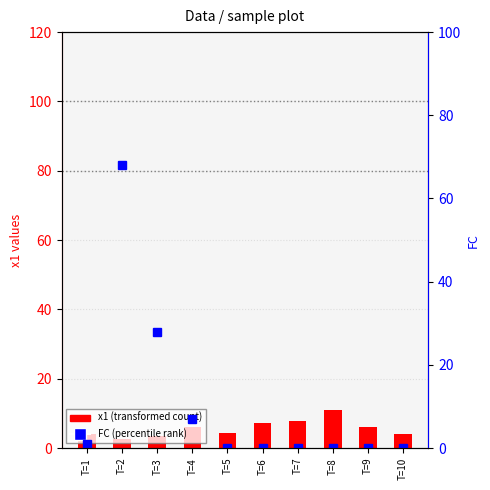

Which has a higher value, T=6 or T=4?

T=6